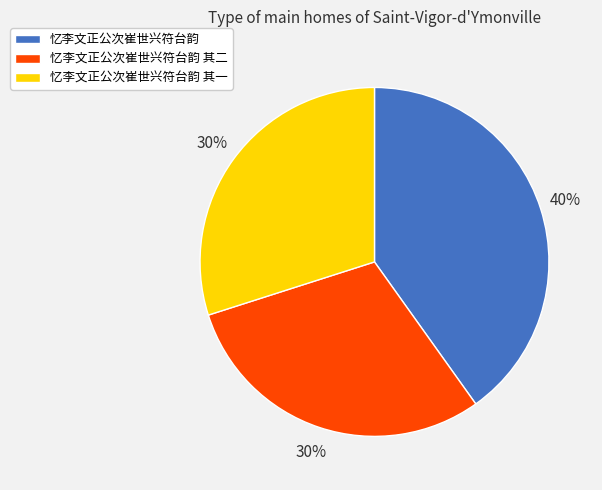

To the nearest percent, what is the average slice percentage?

33%